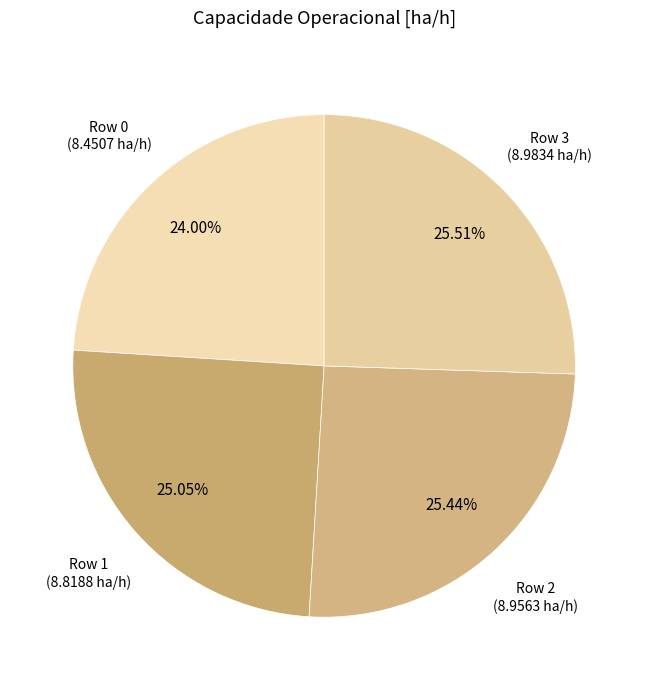

Approximately how many times larger is the value at Row 0 compared to Row 2?

0.9